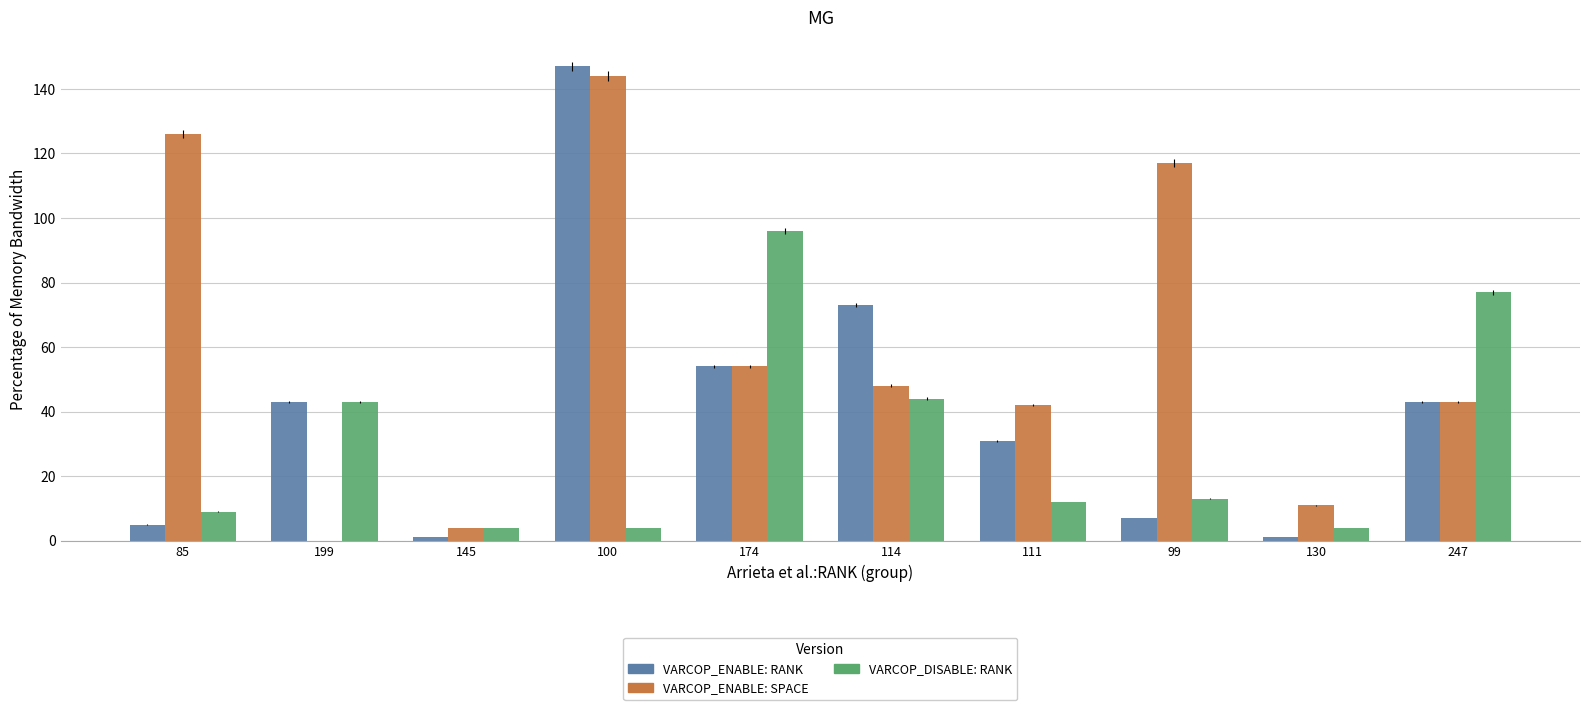

How many groups of bars are there?

10